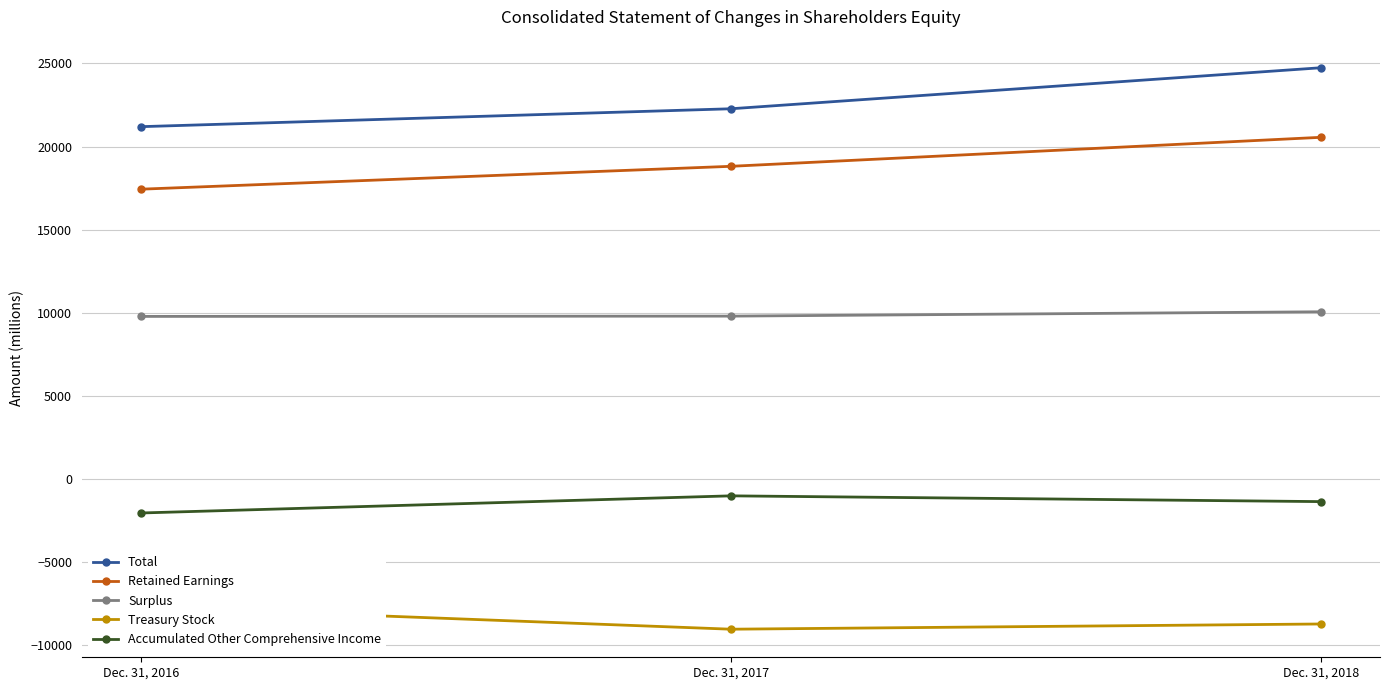

Is it true that Retained Earnings equals 28301 at Dec. 31, 2018?

False